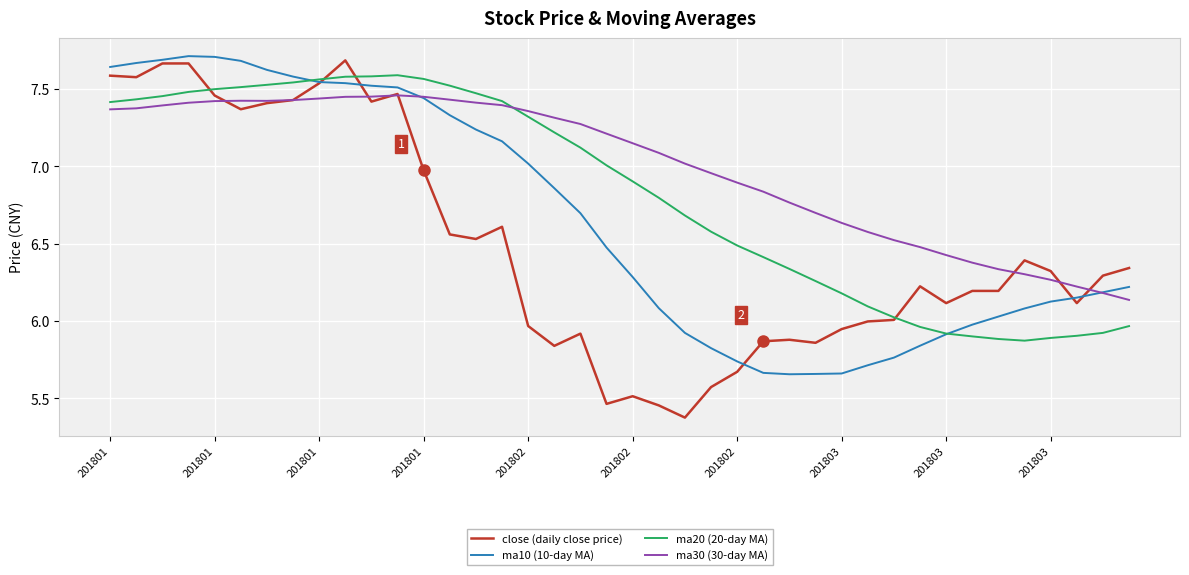

Which series has the widest spread of values?

close (daily close price)